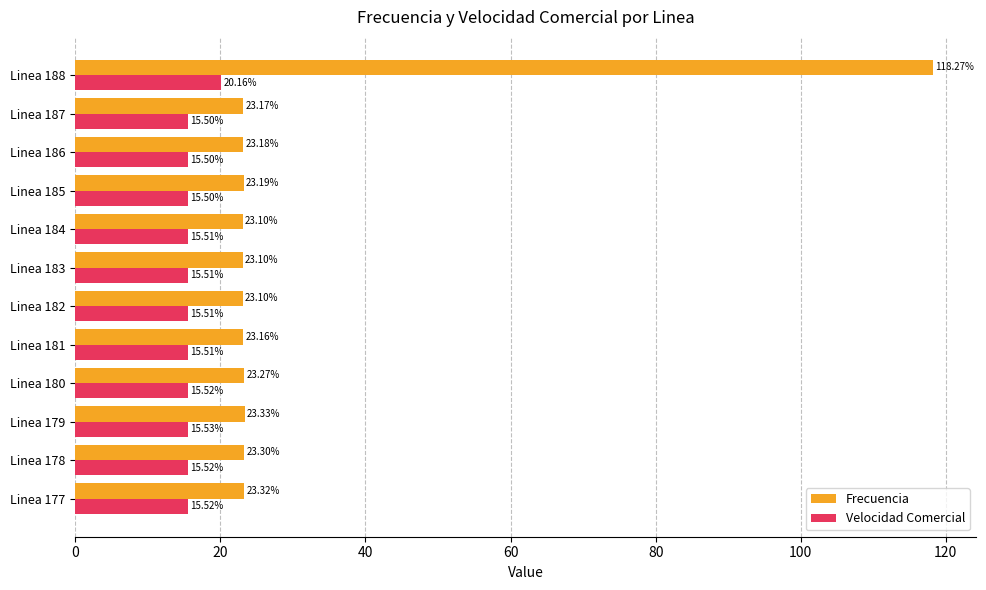

What is the difference between the maximum and second lowest values in the Frecuencia series?

95.2